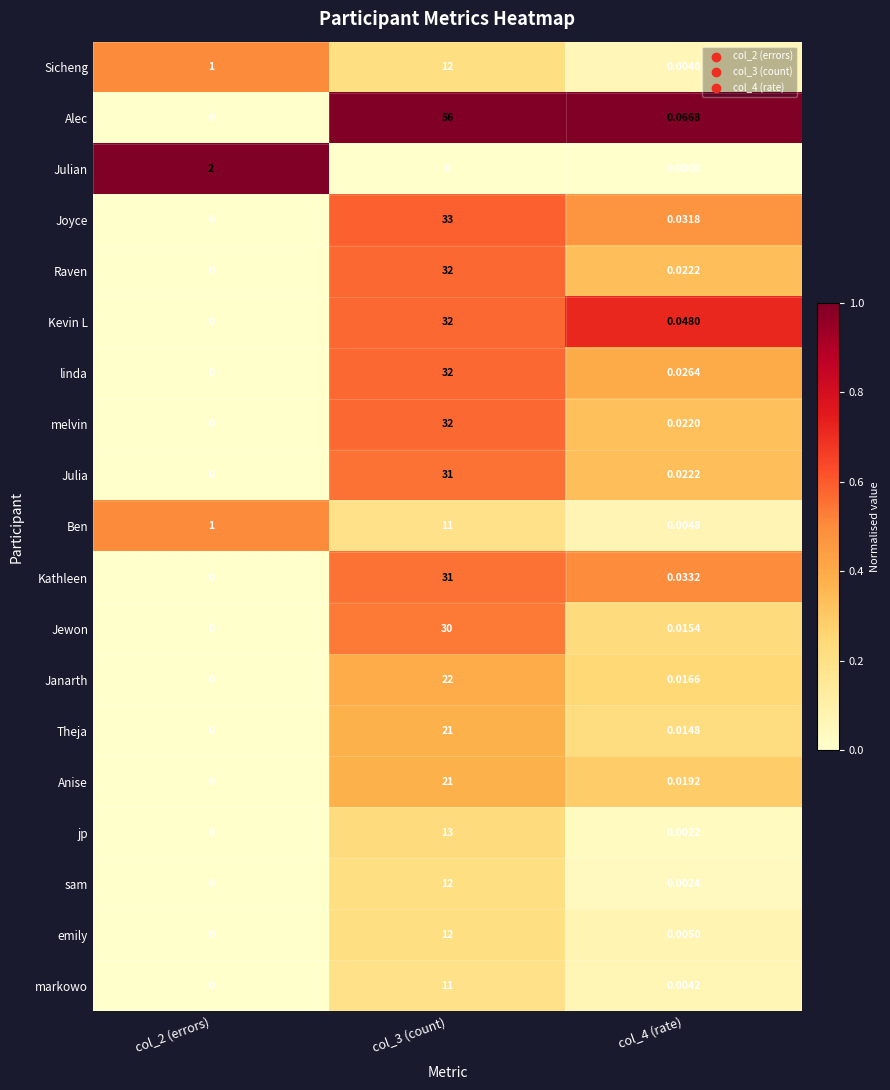

Which series has the largest range (max minus min)?

Alec